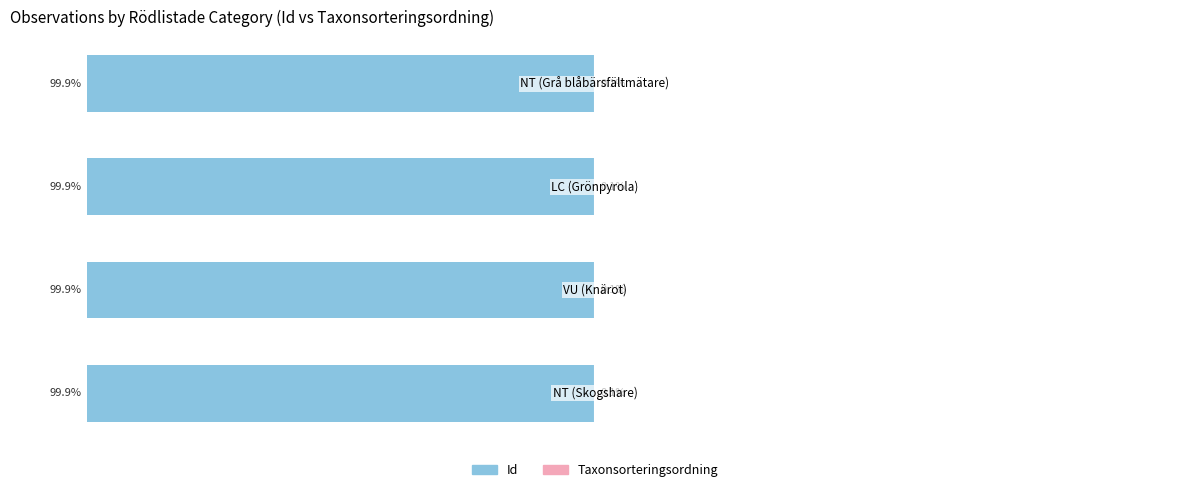

Reading right to left, list all the values displayed in this chart.

Id (Left): -99.9	-99.9	-99.9	-99.9
Taxonsorteringsordning (Right): 0.1	0.1	0.1	0.1